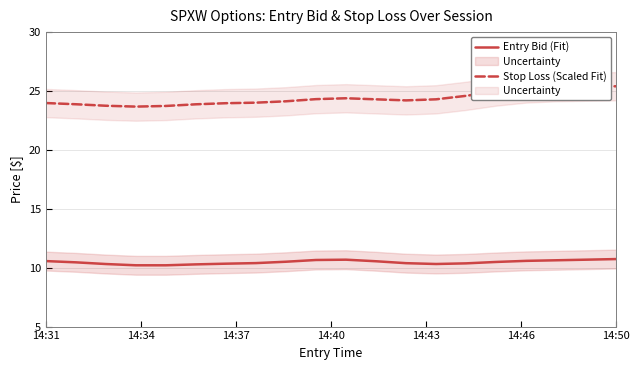

True or false: Entry Bid (Fit) has more than 1 points higher than both neighbors.

False